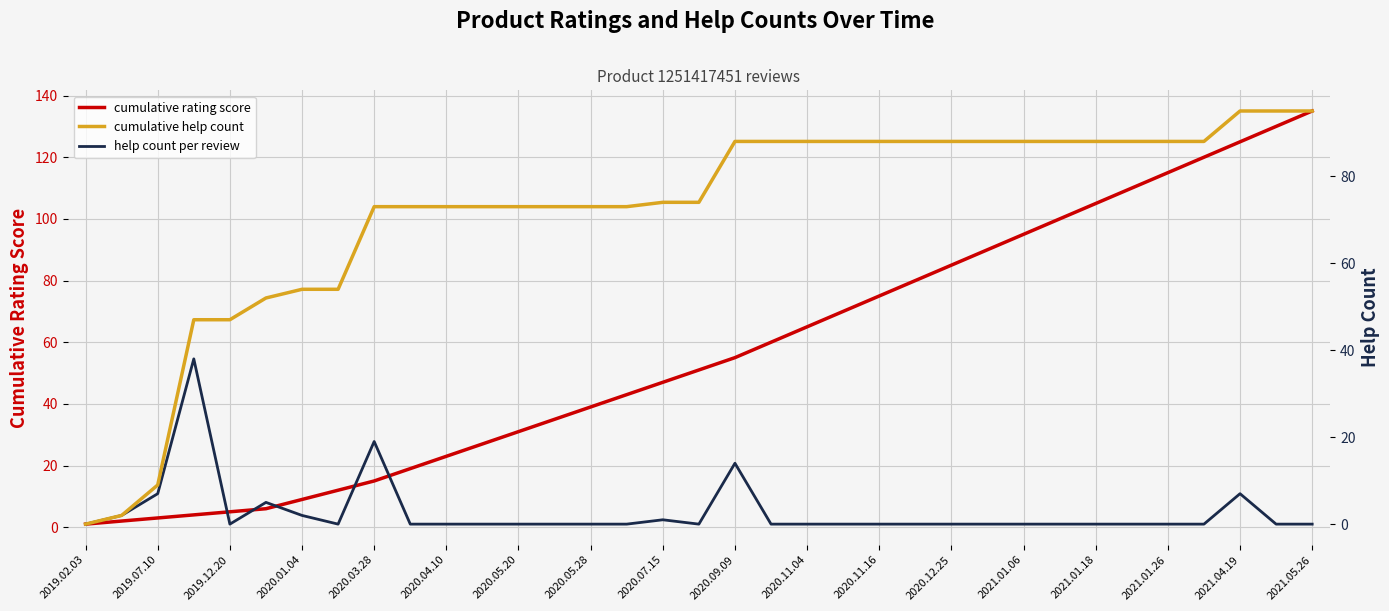

How many data points in cumulative help count are less than 74?

16